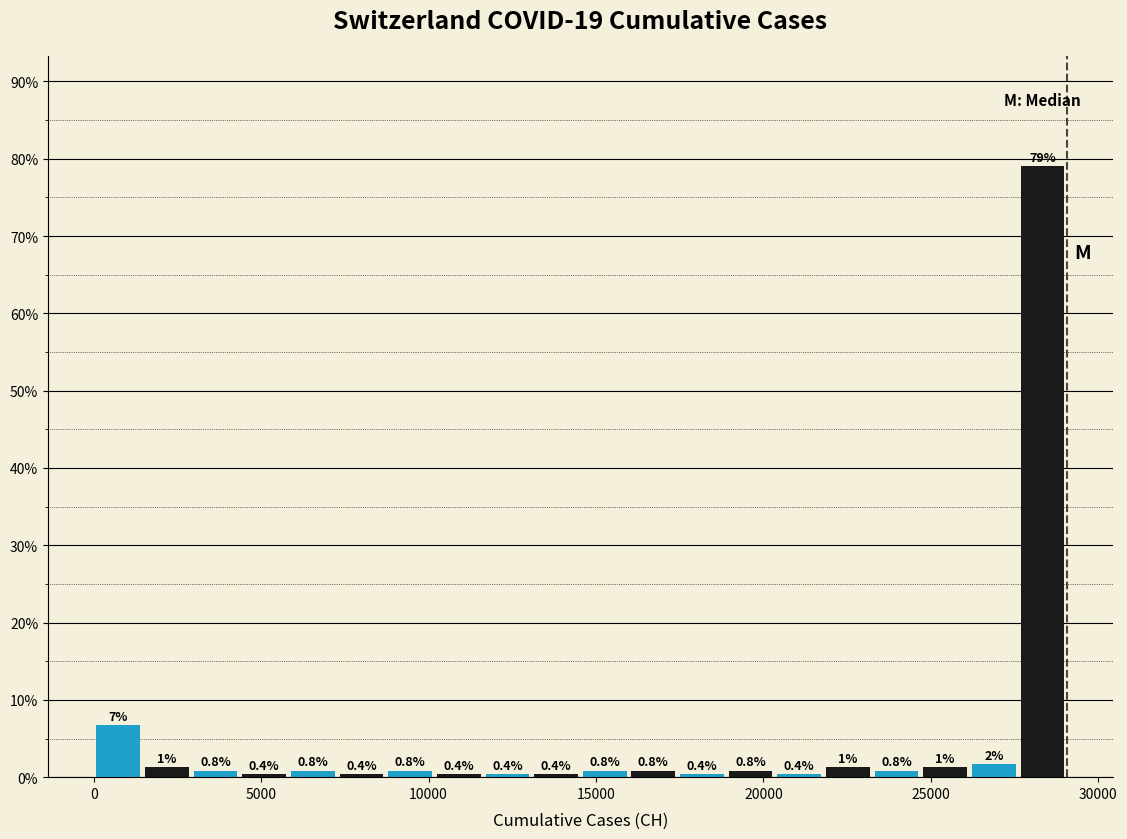

Read against the x-axis, roughly where is the centre of the tallest bar?

28500